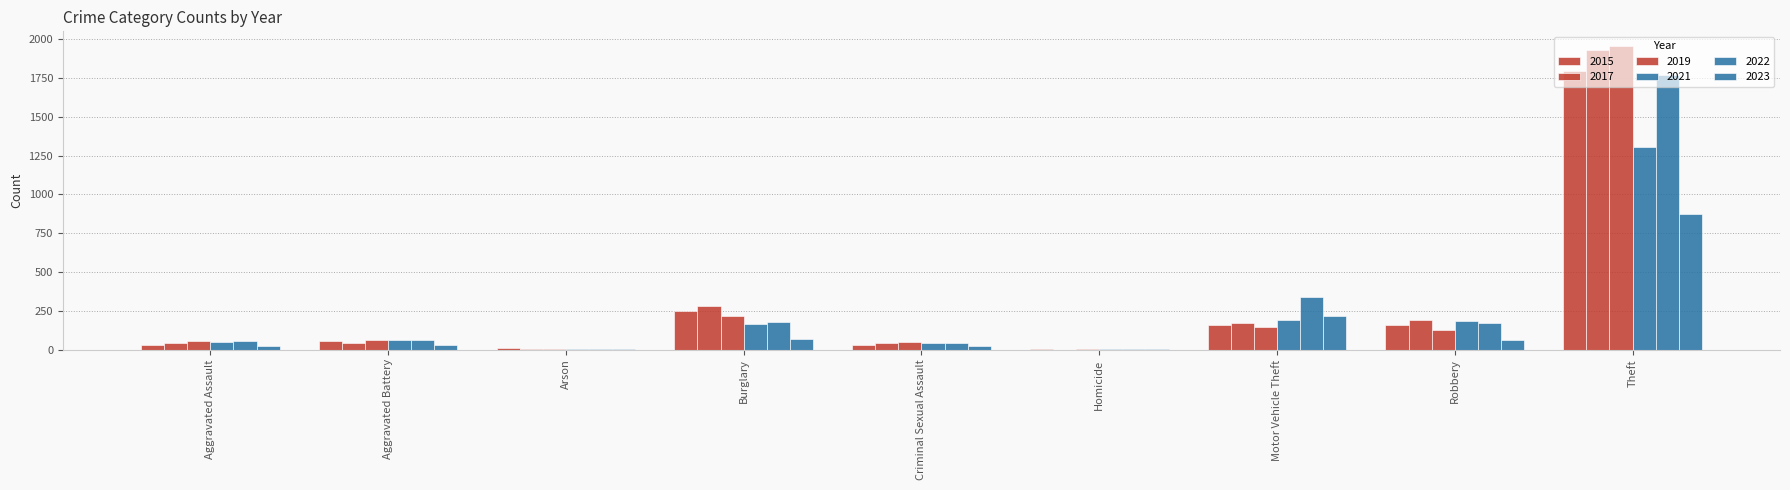

How many data points does each series have?

9